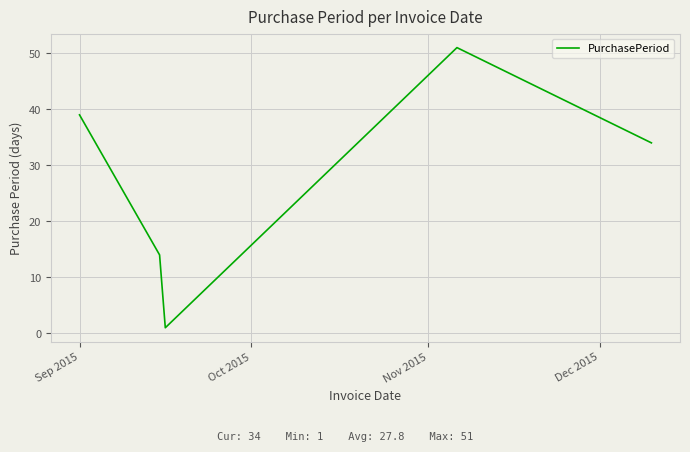

What is the greatest value displayed?

51